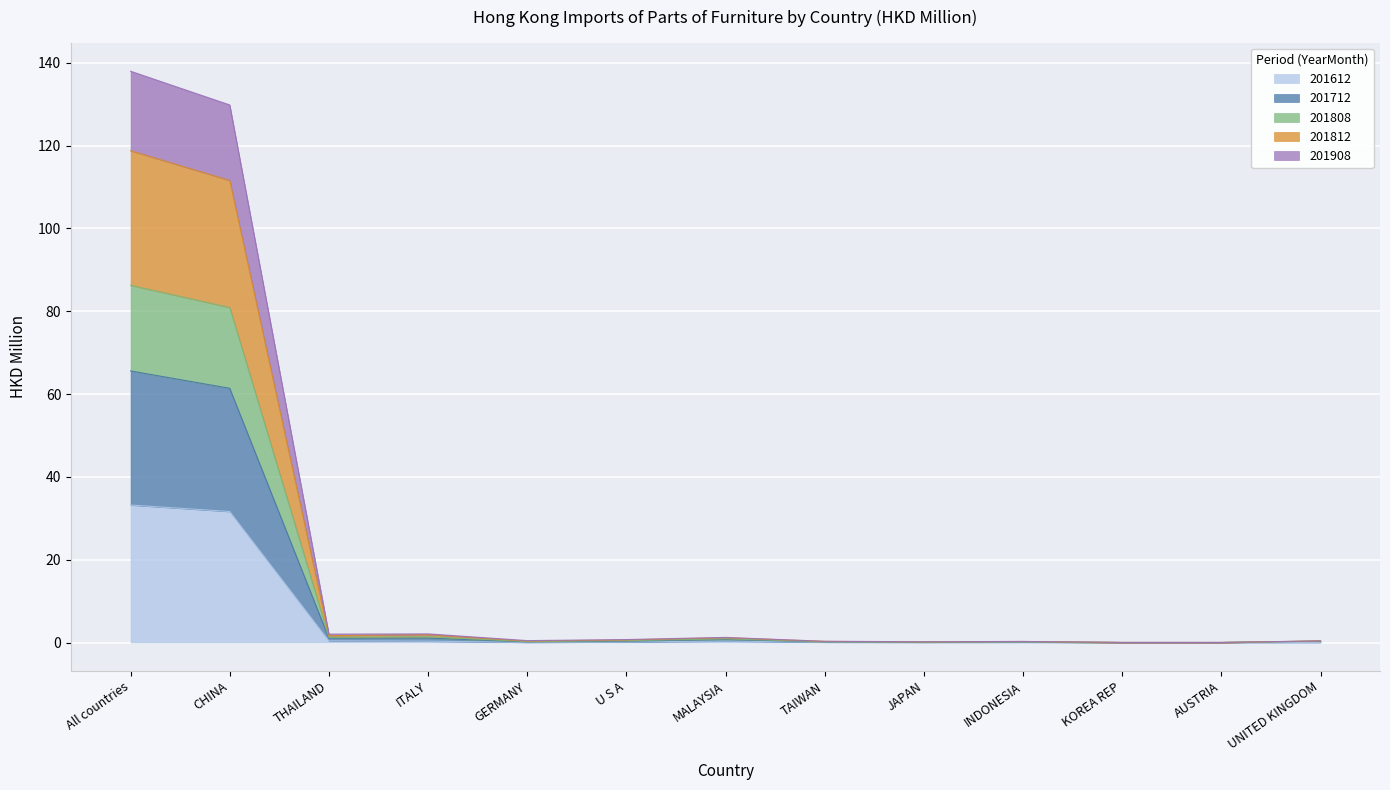

What are all the series names shown in the legend?

201612, 201712, 201808, 201812, 201908